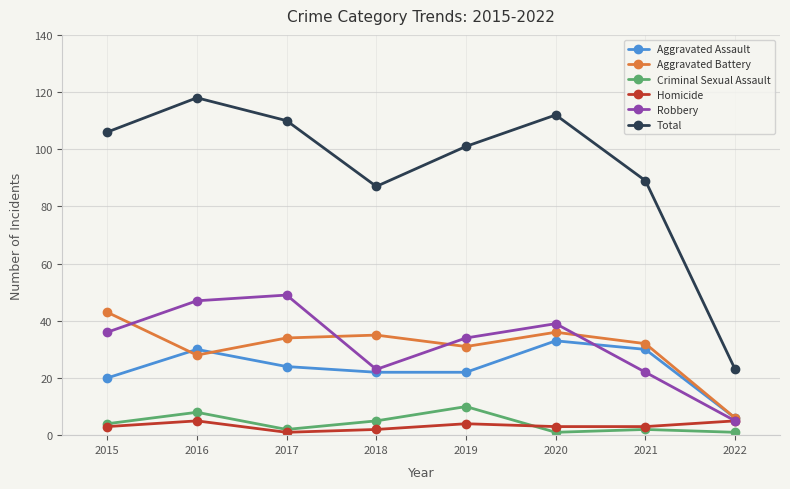

Which series has the widest spread of values?

Total